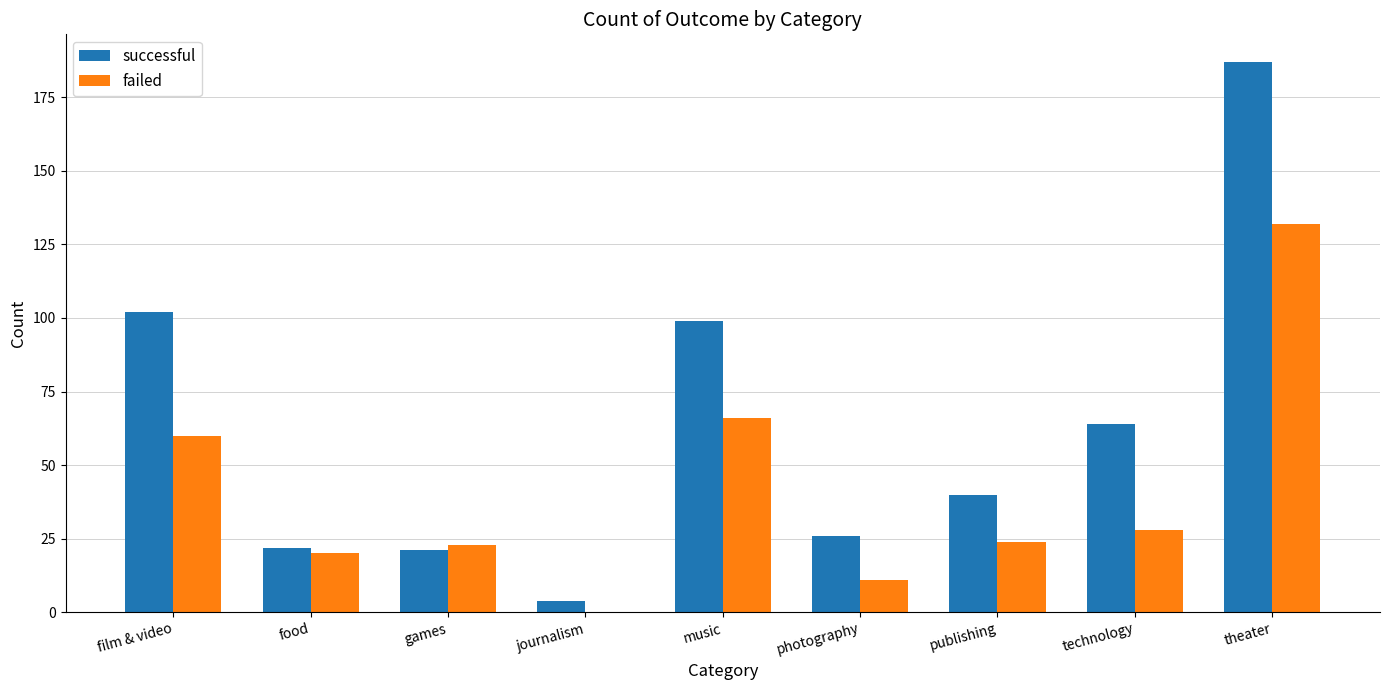

What is the sum of the failed values at publishing and photography?

35